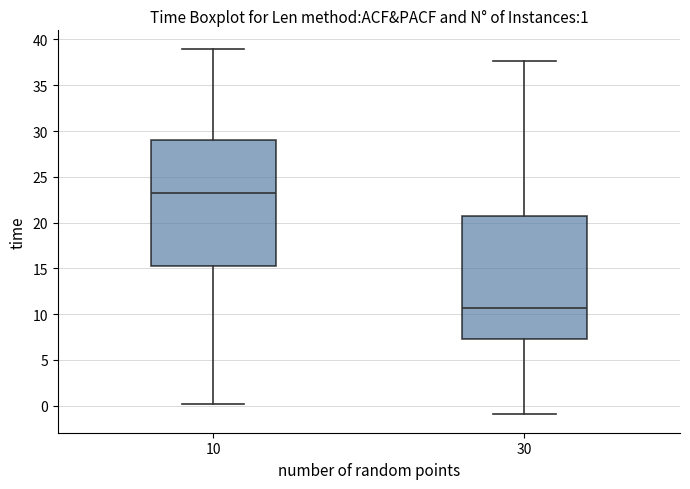

Which box has the highest median line?

10